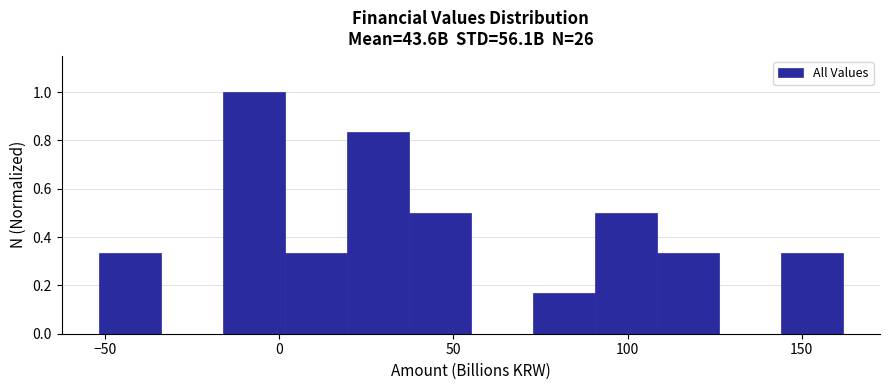

Read against the x-axis, roughly where is the centre of the tallest bar?

-5